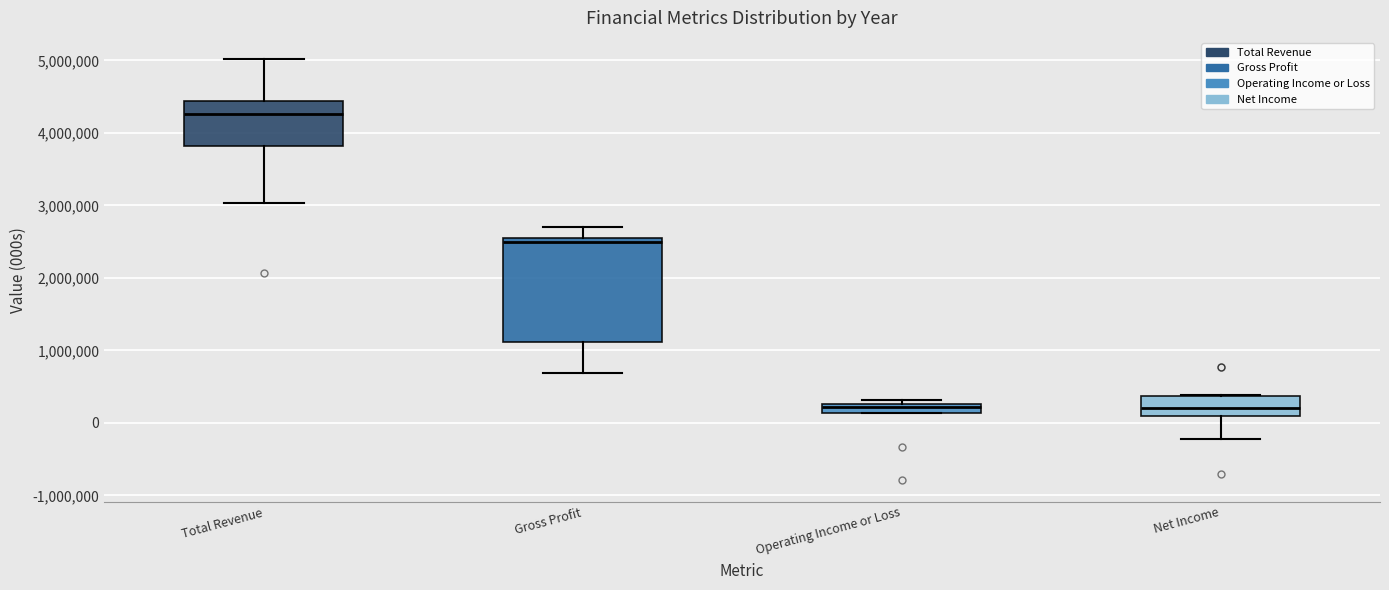

Where does the median line of the box for Net Income sit on the y-axis? The values are not printed on the chart, so give them approximately, as read against the axis.

200000